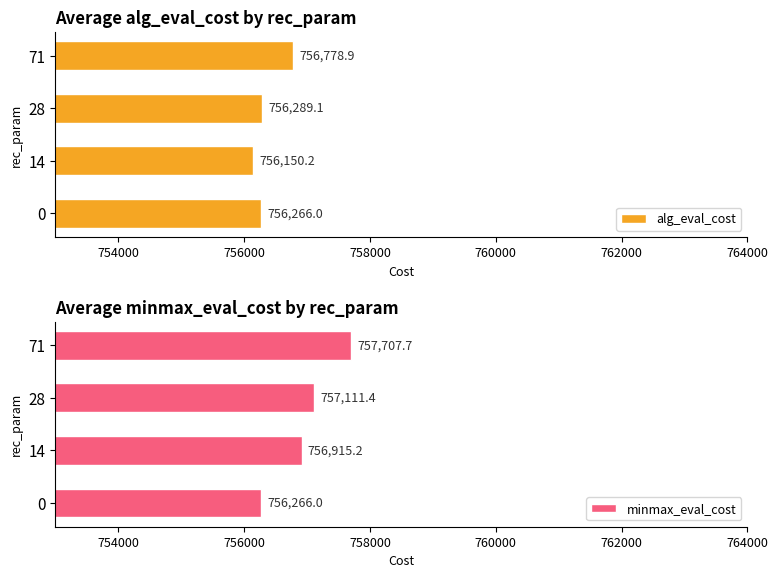

What is the sum of all alg_eval_cost values?

3025484.2